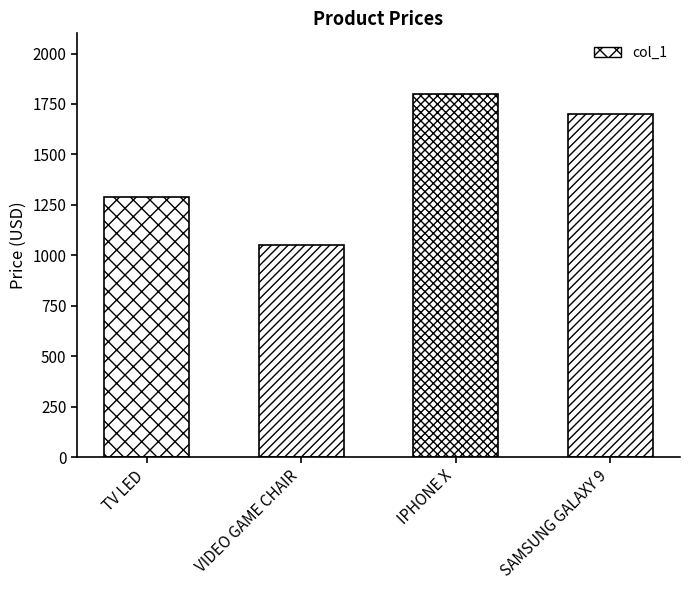

What is the maximum value shown in the chart?

1800.0